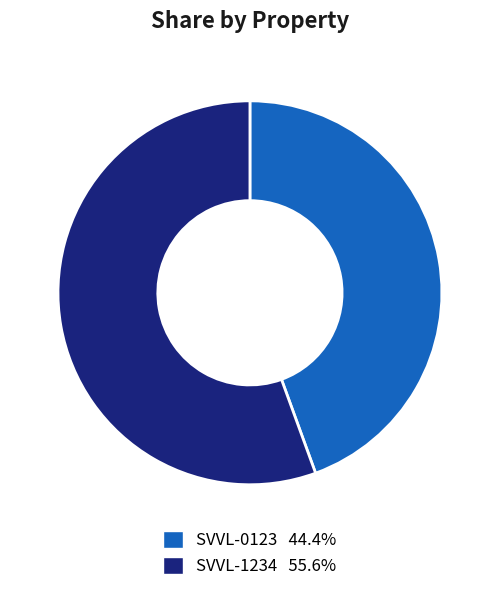

What is the majority slice?

SVVL-1234